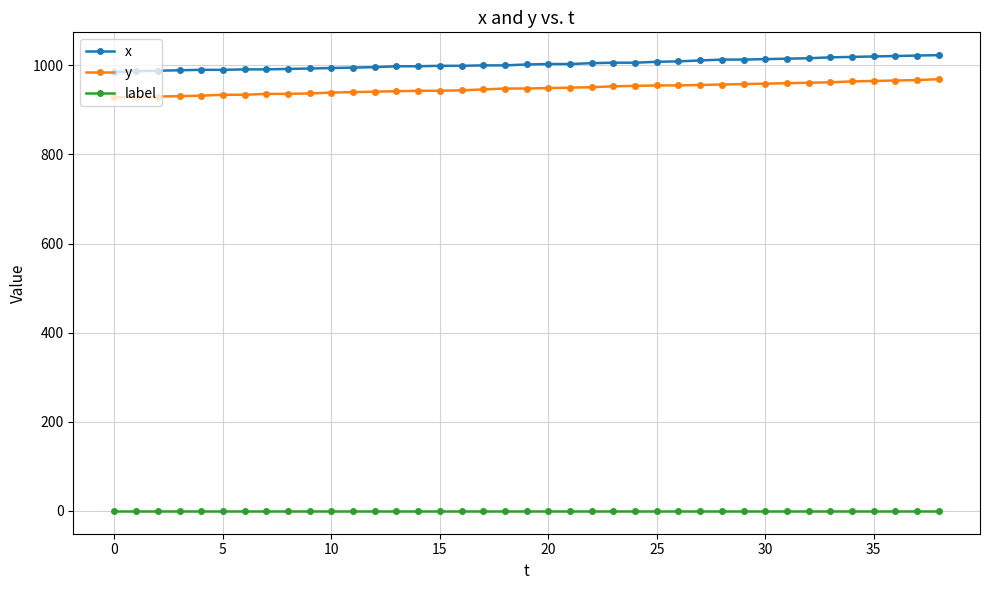

What is the minimum value for x?

985